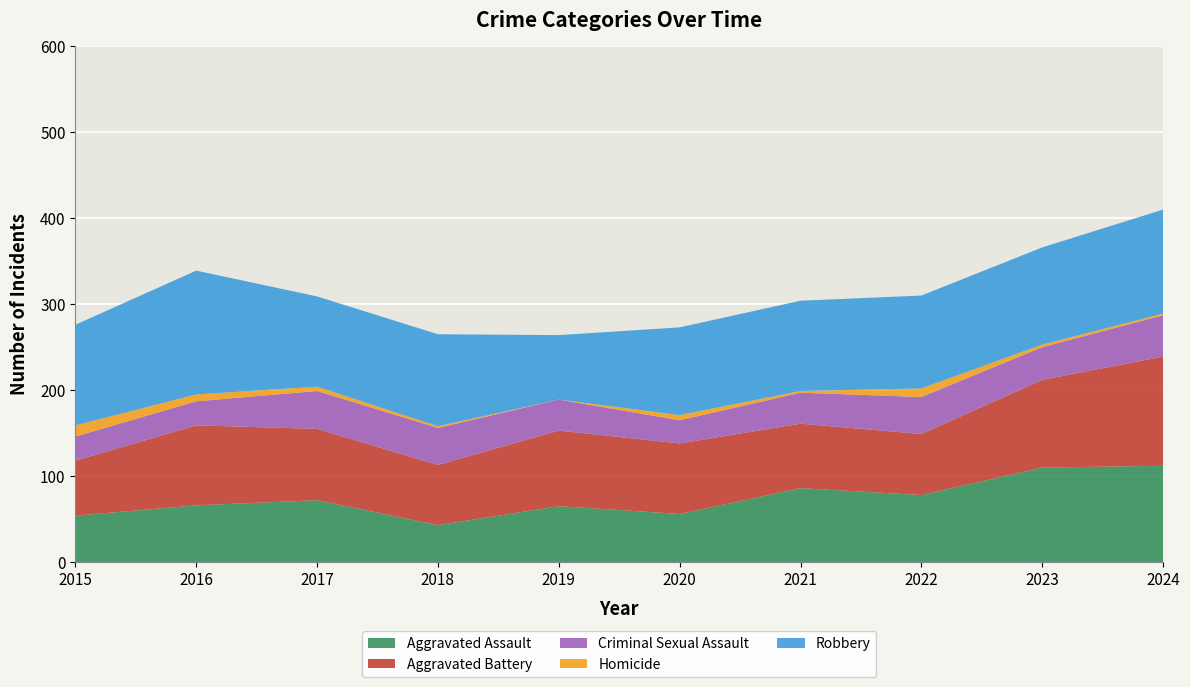

Reading right to left, transcribe all the data shown in this chart.

Aggravated Assault: 112	110	78	86	56	65	43	72	66	54
Aggravated Battery: 127	102	71	75	82	88	70	83	93	64
Criminal Sexual Assault: 48	38	43	36	27	36	43	44	28	28
Homicide: 2	3	10	2	6	0	2	5	8	13
Robbery: 121	113	108	105	102	75	107	105	144	117